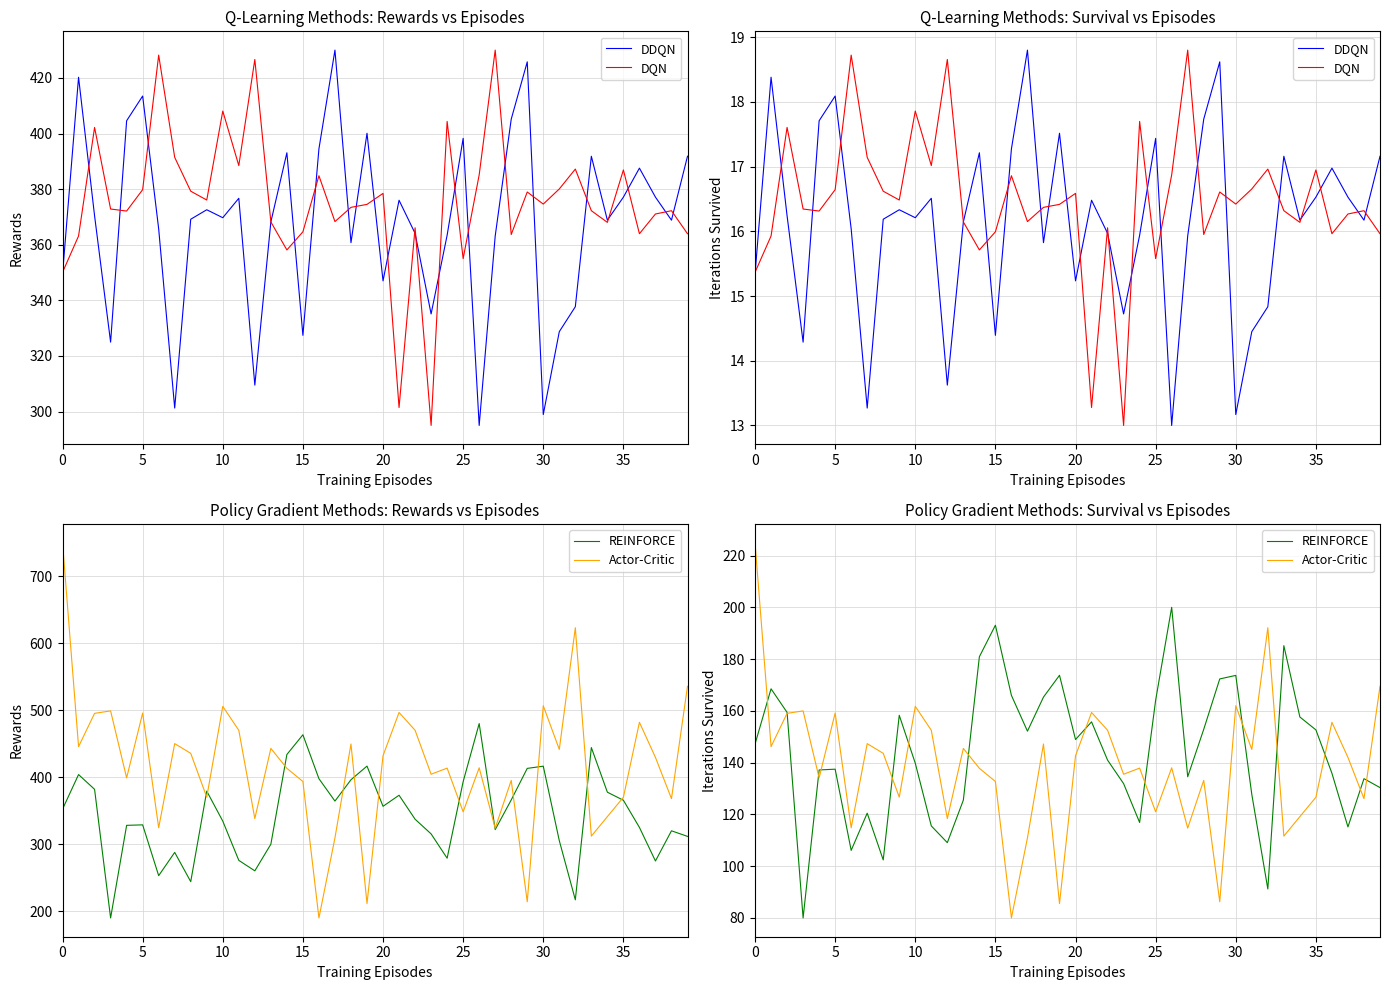

Reading left to right, what are all the values shown in this chart?

DDQN: 15.3	18.4	16.2	14.3	17.7	18.1	16.0	13.3	16.2	16.3	16.2	16.5	13.6	16.1	17.2	14.4	17.3	18.8	15.8	17.5	15.2	16.5	16.0	14.7	15.9	17.4	13.0	15.9	17.7	18.6	13.2	14.4	14.8	17.2	16.2	16.5	17.0	16.5	16.2	17.2
DQN: 15.4	15.9	17.6	16.3	16.3	16.6	18.7	17.1	16.6	16.5	17.9	17.0	18.7	16.1	15.7	16.0	16.9	16.2	16.4	16.4	16.6	13.3	16.1	13.0	17.7	15.6	16.9	18.8	16.0	16.6	16.4	16.7	17.0	16.3	16.1	16.9	16.0	16.3	16.3	16.0
REINFORCE: 147.2	168.5	159.4	80.0	137.2	137.5	106.1	120.5	102.4	158.3	139.8	115.5	109.1	125.5	180.9	193.1	166.0	152.2	165.3	173.7	148.9	155.8	141.0	131.9	116.9	164.1	200.0	134.5	152.9	172.3	173.7	127.7	91.2	185.2	157.6	152.7	135.9	115.2	133.8	130.4
Actor-Critic: 225.0	146.2	159.0	160.0	134.1	159.2	114.8	147.3	143.6	126.7	161.7	152.5	118.4	145.5	137.8	132.7	80.0	110.9	147.2	85.6	142.7	159.4	152.5	135.5	137.9	121.0	138.0	114.7	133.2	86.3	162.0	145.1	192.1	111.6	119.1	126.6	155.6	142.0	126.1	169.5